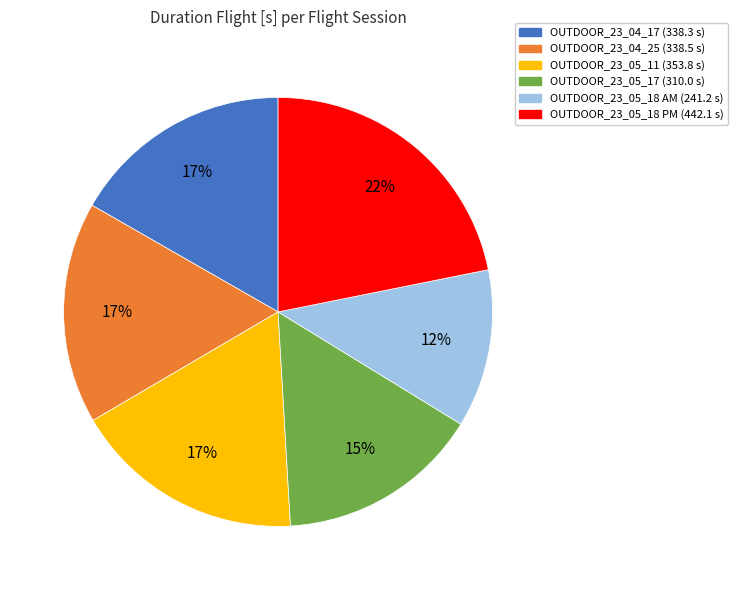

To the nearest percent, what is the difference between the largest and smallest slice percentages?

10%